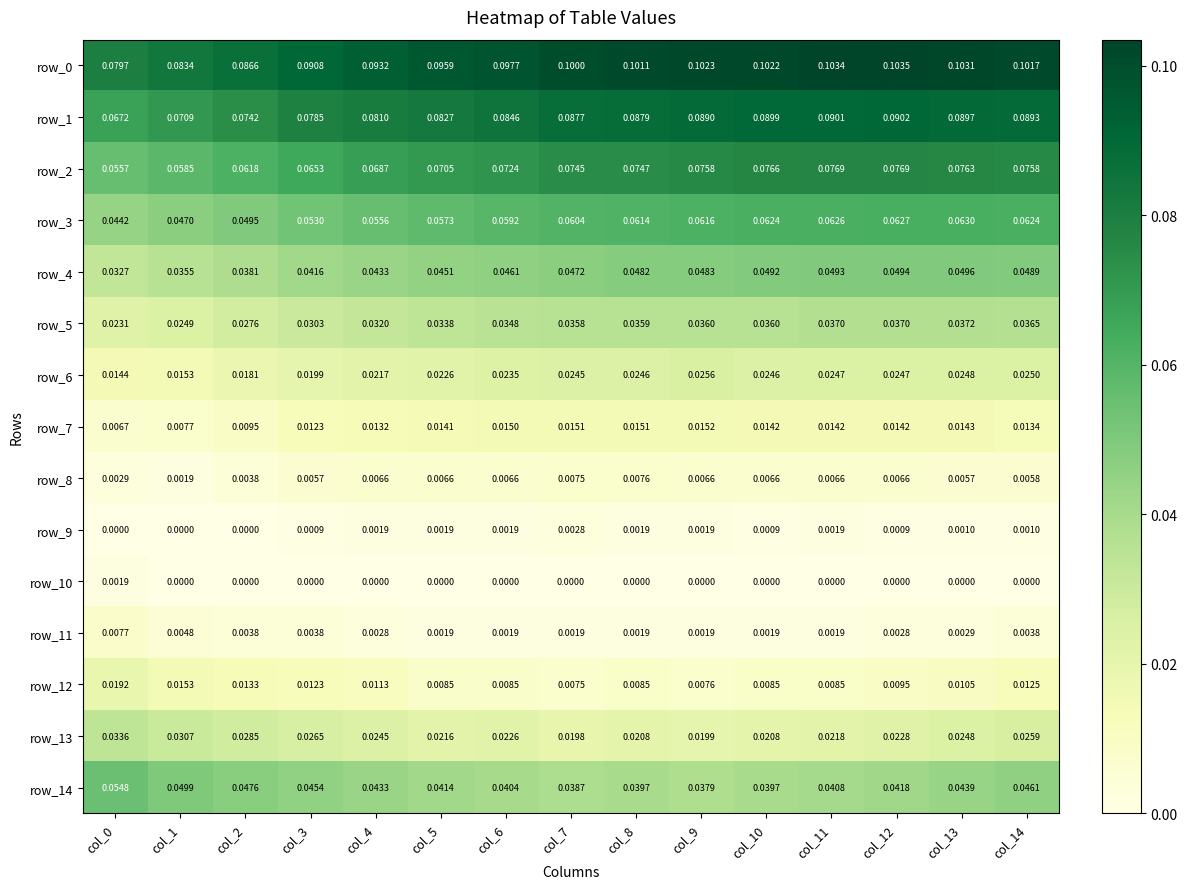

Is the value of row_14 at col_0 greater than the value of row_13 at col_8?

Yes